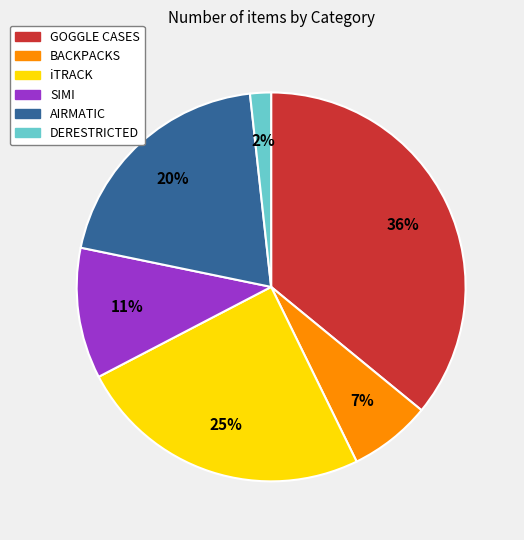

Does any single category account for the majority?

No